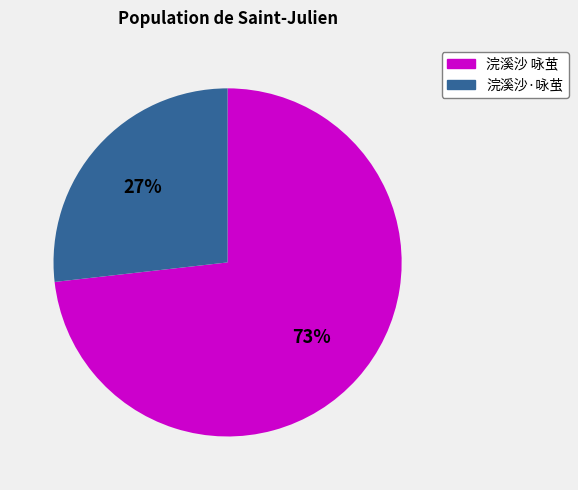

Between 浣溪沙 咏茧 and 浣溪沙·咏茧, which is larger?

浣溪沙 咏茧